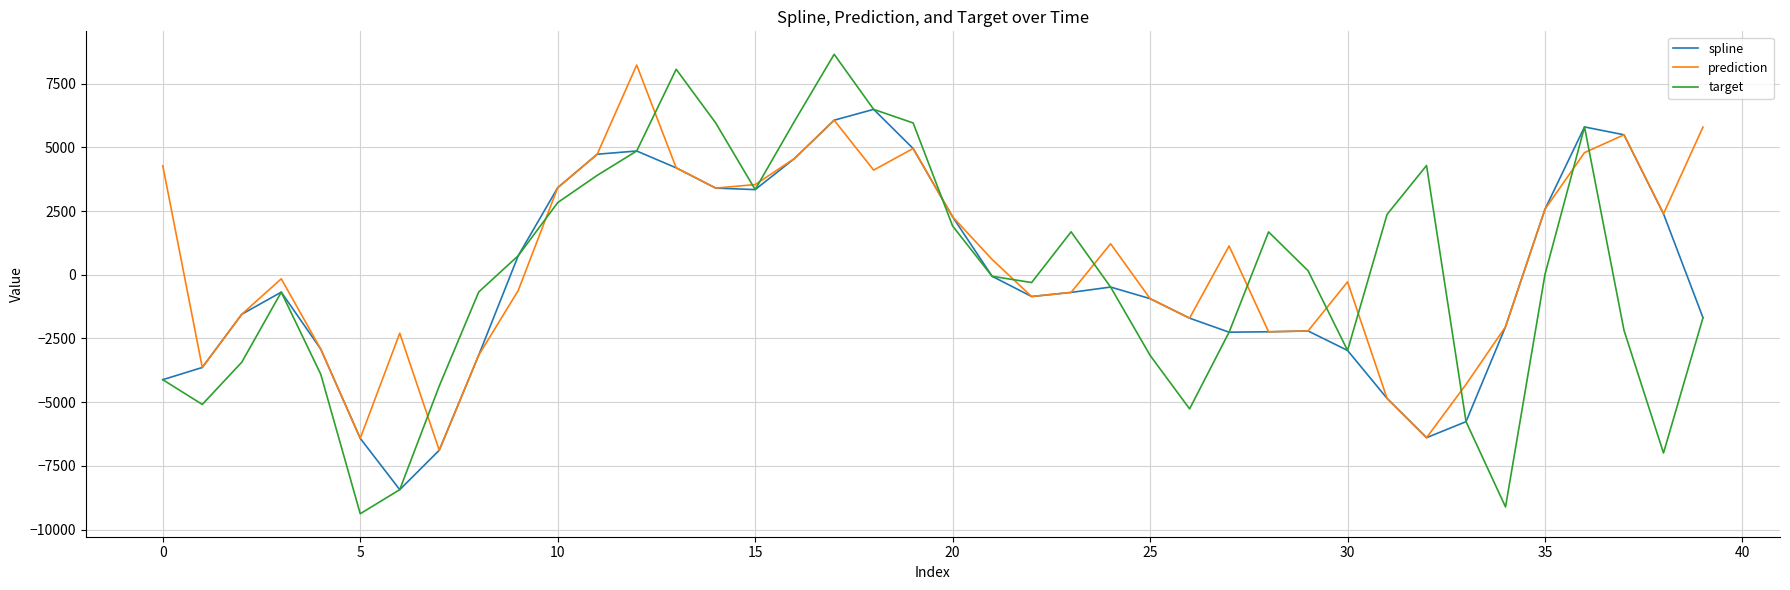

Which series has the widest spread of values?

target